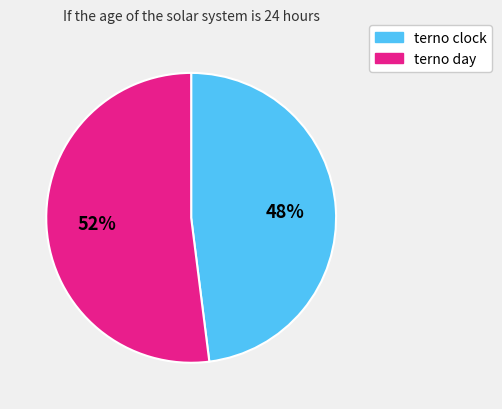

To the nearest percent, what percentage of the pie is terno day?

52%